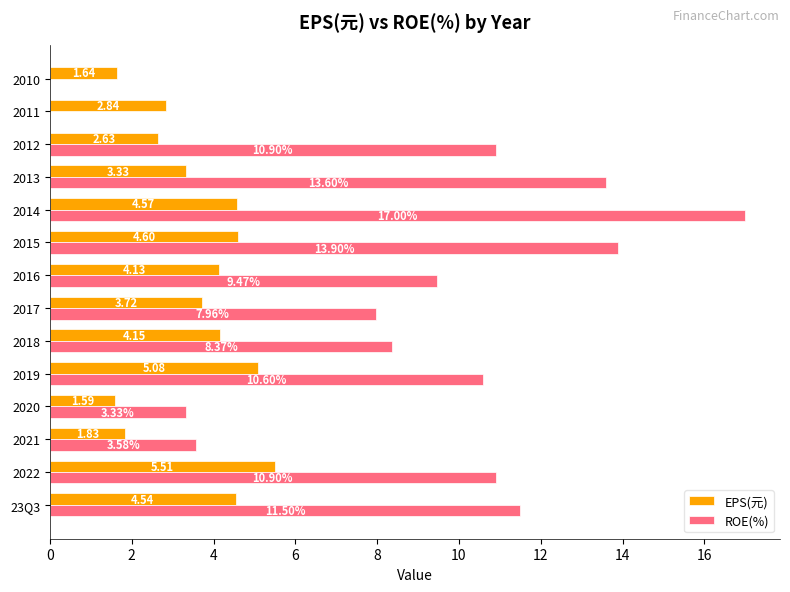

What is the sum of all EPS(元) values?

50.2